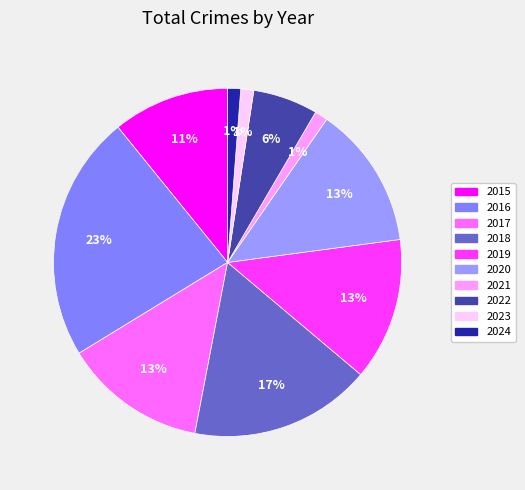

Does 2016 account for over 50% of the chart?

No